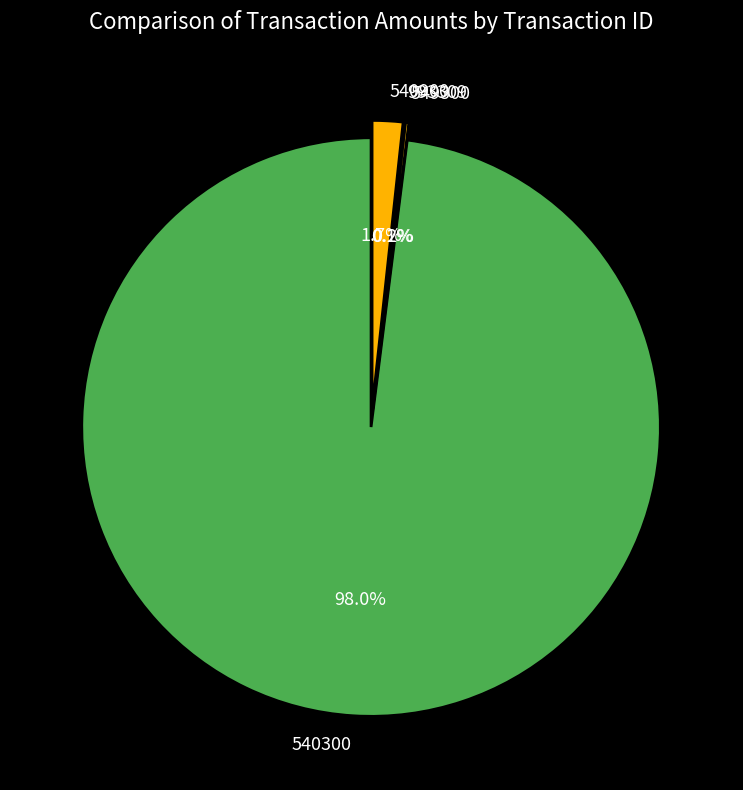

Which category accounts for the majority?

540300